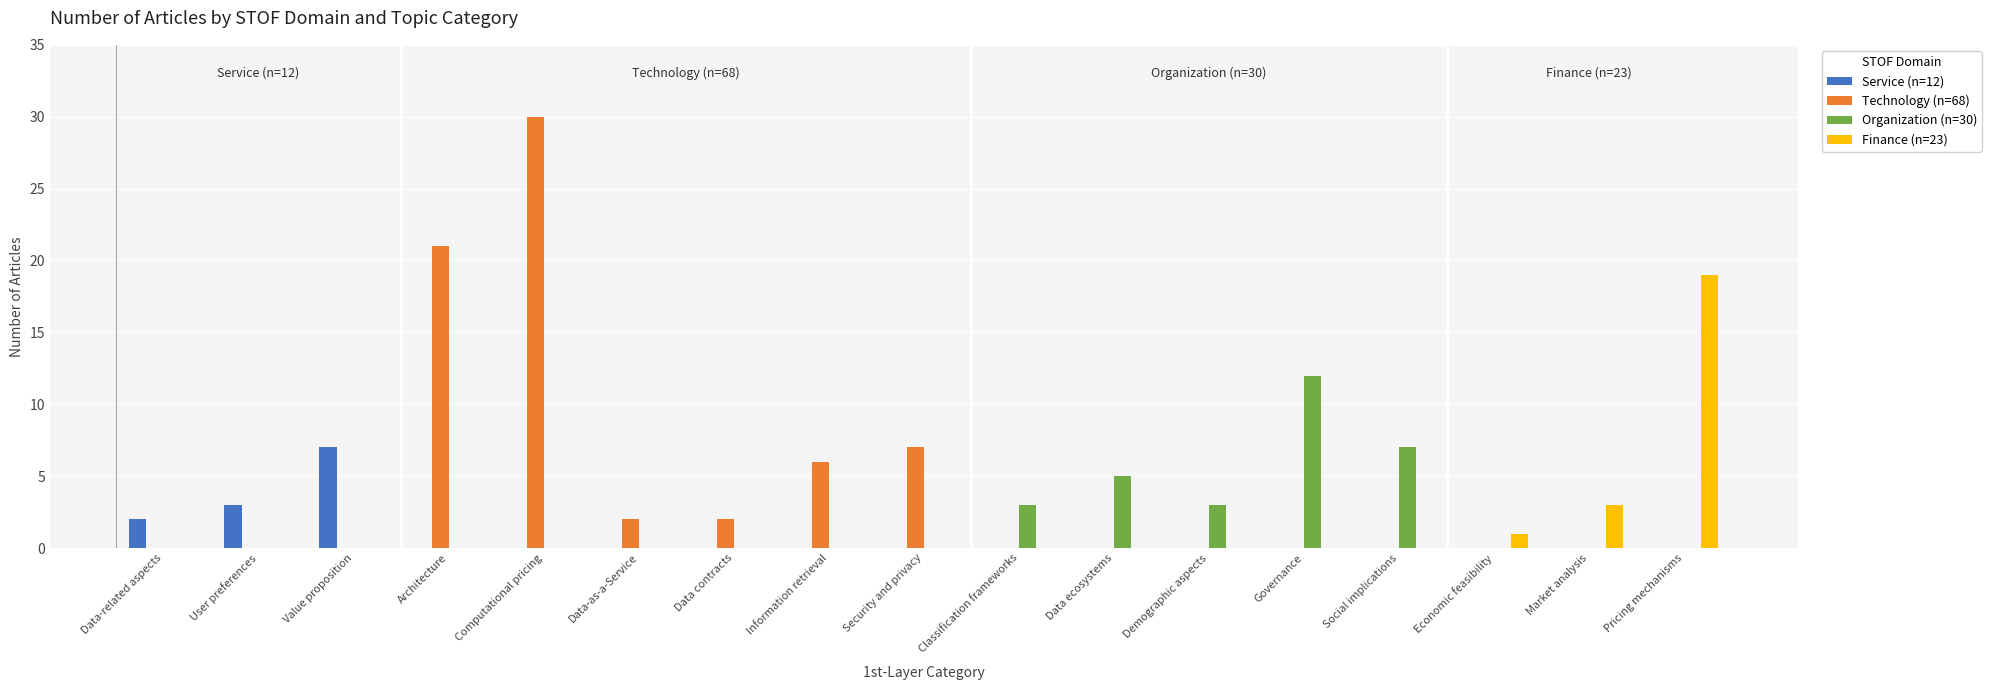

The value of Service (n=12) at Governance is 0. True or false?

True